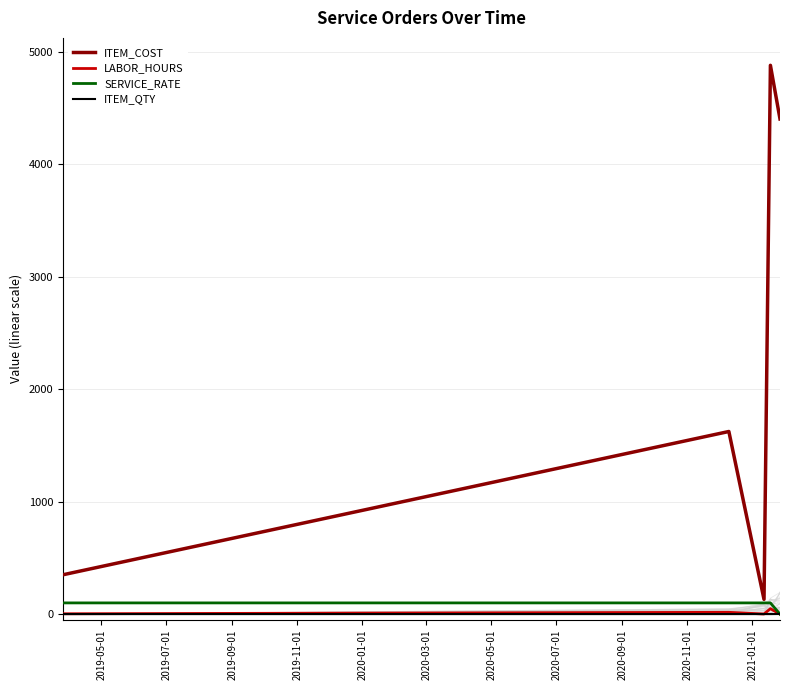

Which series ends up on top after the final intersection of ITEM_QTY and SERVICE_RATE?

ITEM_QTY